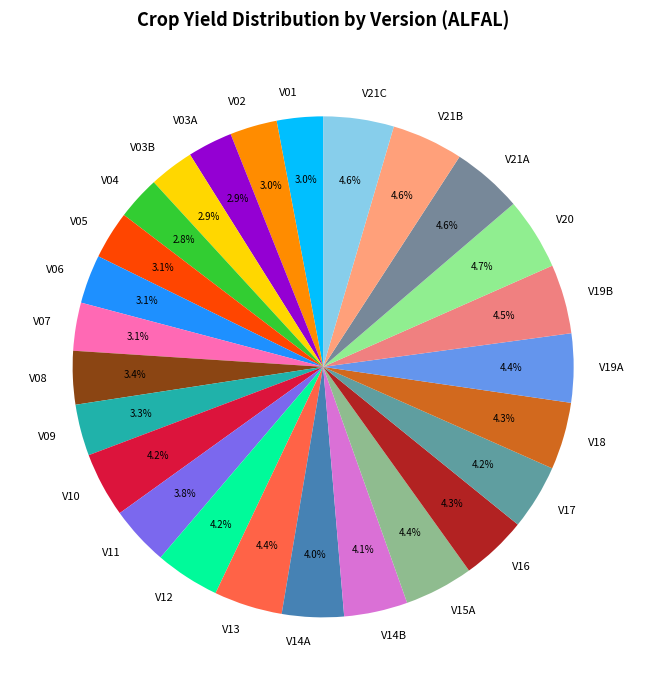

The V12 slice represents 4% of the pie. True or false?

True